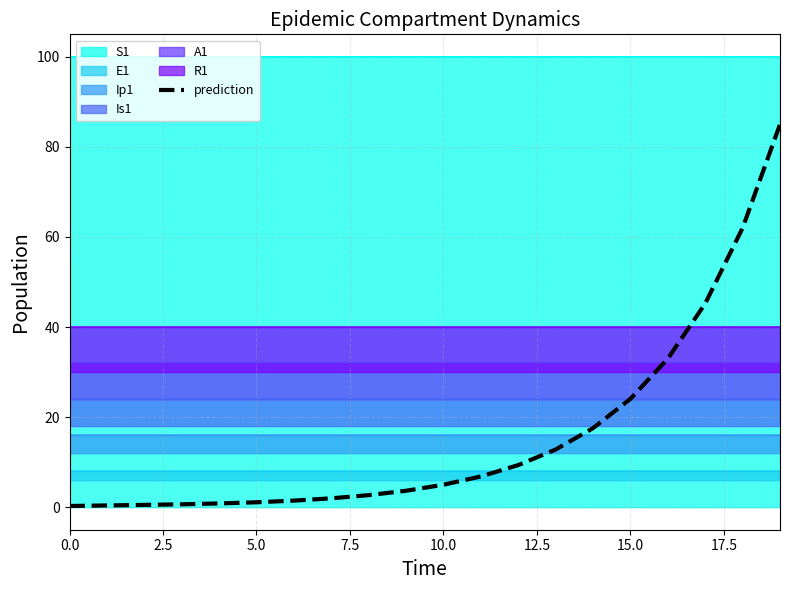

List the series in order of their peak value, highest first.

S1, prediction, R1, A1, Is1, Ip1, E1